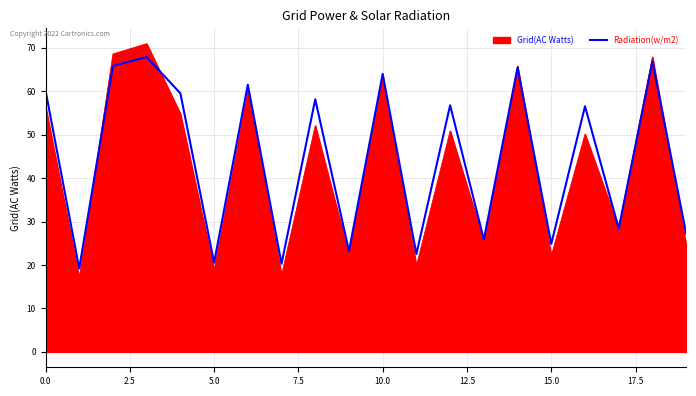

What is the maximum value shown in the chart?

70.9